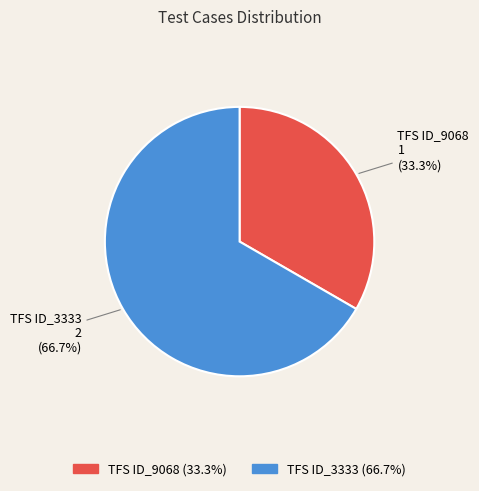

What is the largest slice in the pie chart?

TFS ID_3333